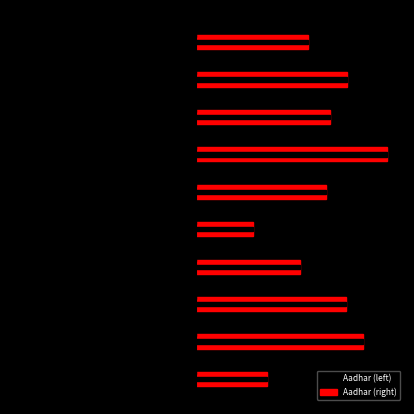

Is the value of Aadhar (right) at 8 greater than the value of Aadhar (left) at 1?

Yes